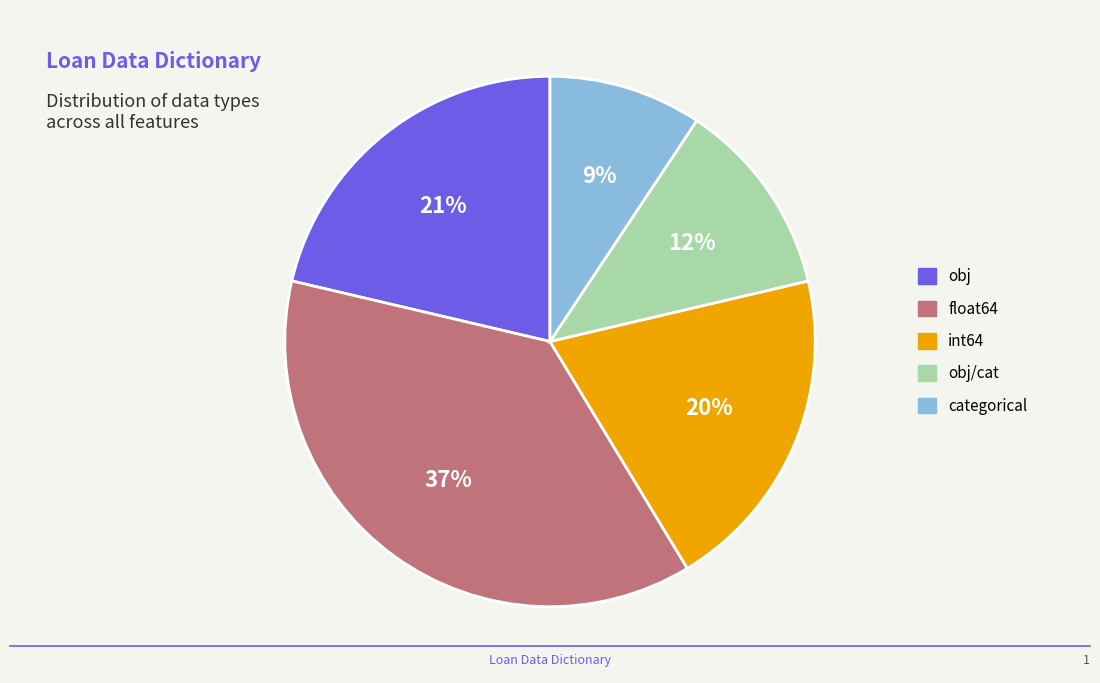

Is there a majority slice in this chart?

No